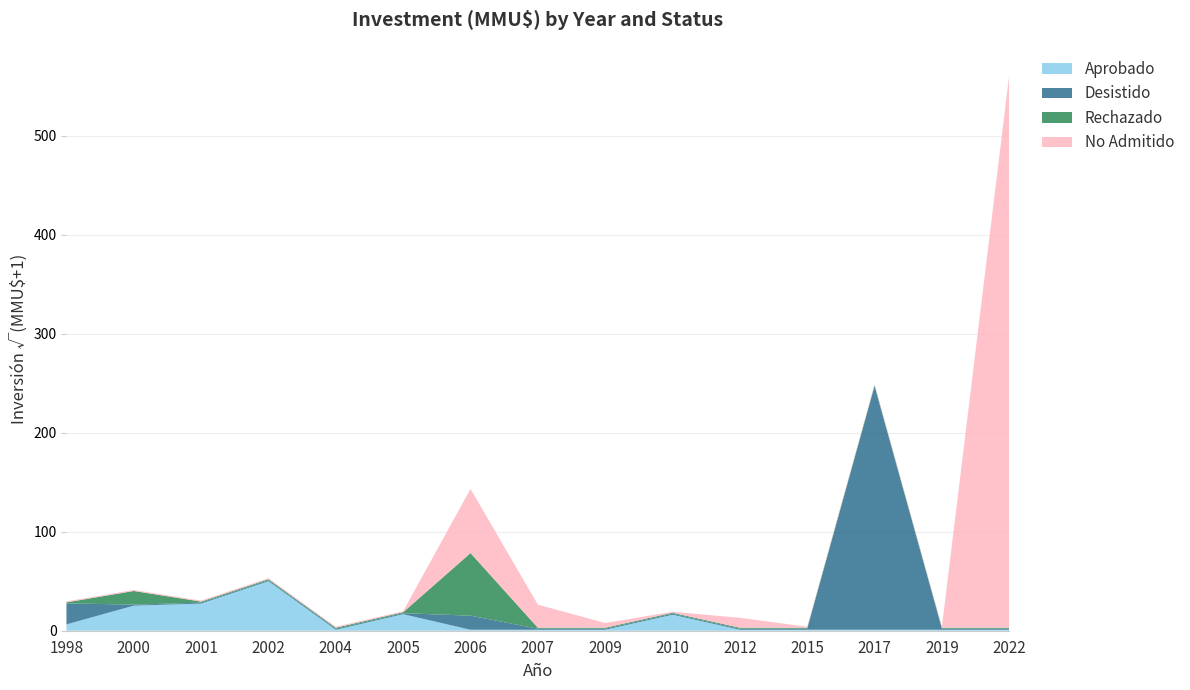

Reading left to right, transcribe all the data shown in this chart.

Aprobado: 1998=40	2000=640	2001=750	2002=2500	2004=0	2005=278	2006=0	2007=0	2009=0	2010=260	2012=0	2015=0	2017=0	2019=0	2022=0
Desistido: 1998=450	2000=0	2001=0	2002=0	2004=0	2005=0	2006=200	2007=0	2009=0	2010=0	2012=0	2015=0	2017=60500	2019=0	2022=0
Rechazado: 1998=0	2000=190	2001=0	2002=0	2004=0	2005=0	2006=4000	2007=0	2009=0	2010=0	2012=0	2015=0	2017=0	2019=0	2022=0
No Admitido: 1998=0	2000=0	2001=0	2002=0	2004=0	2005=0	2006=4200	2007=544	2009=22	2010=0	2012=100	2015=0	2017=0	2019=0	2022=312000